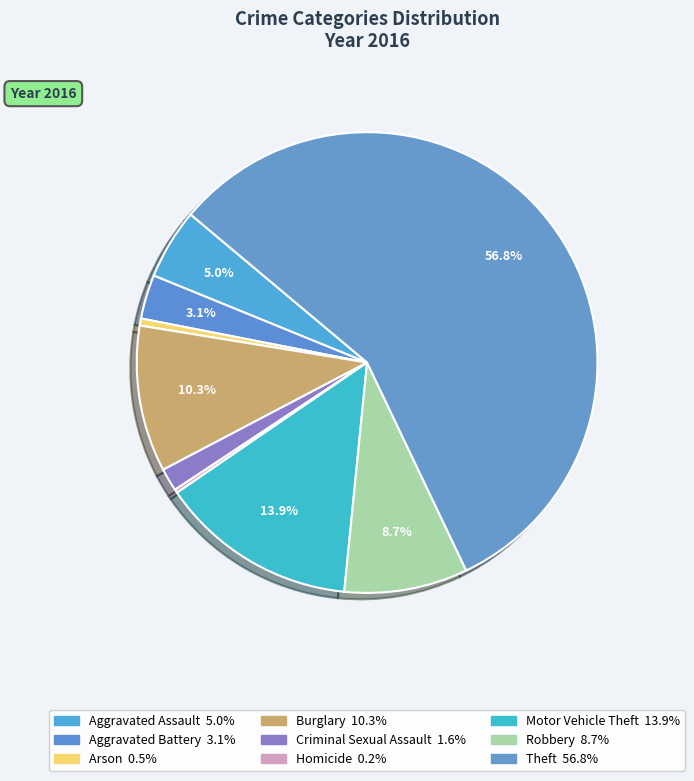

What is the smallest slice in the pie chart?

Homicide